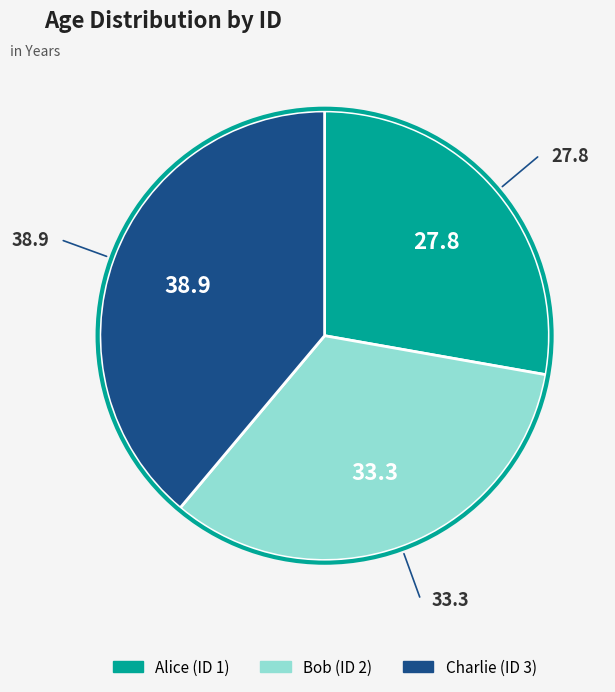

Does any single category account for the majority?

No